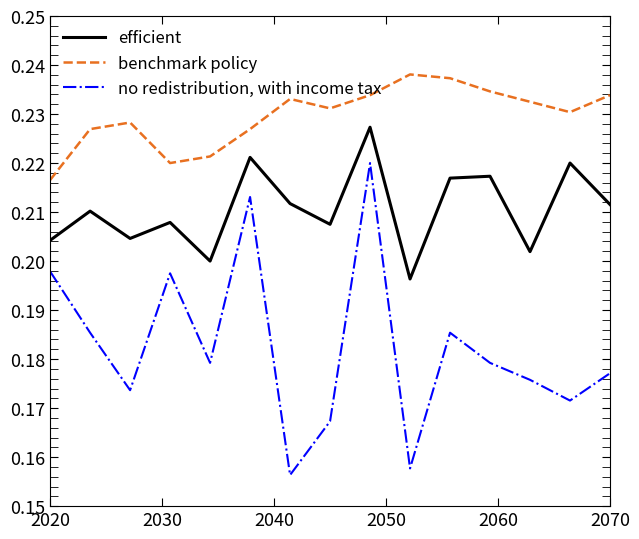

List the series in order of their peak value, lowest first.

no redistribution, with income tax, efficient, benchmark policy